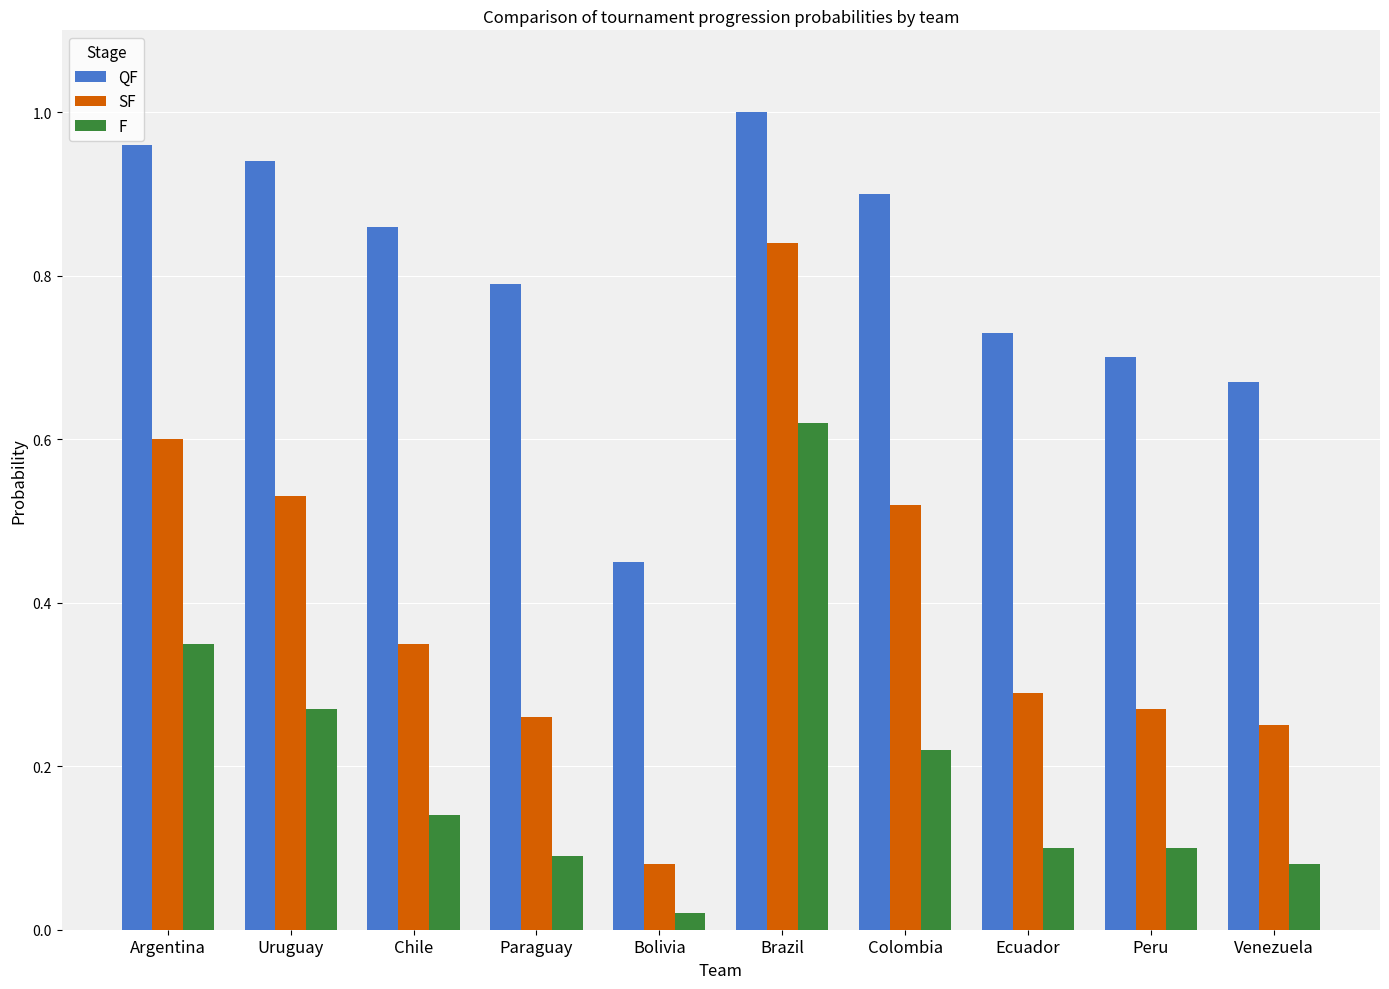

What is the label of the 2nd bar from the left?

Uruguay